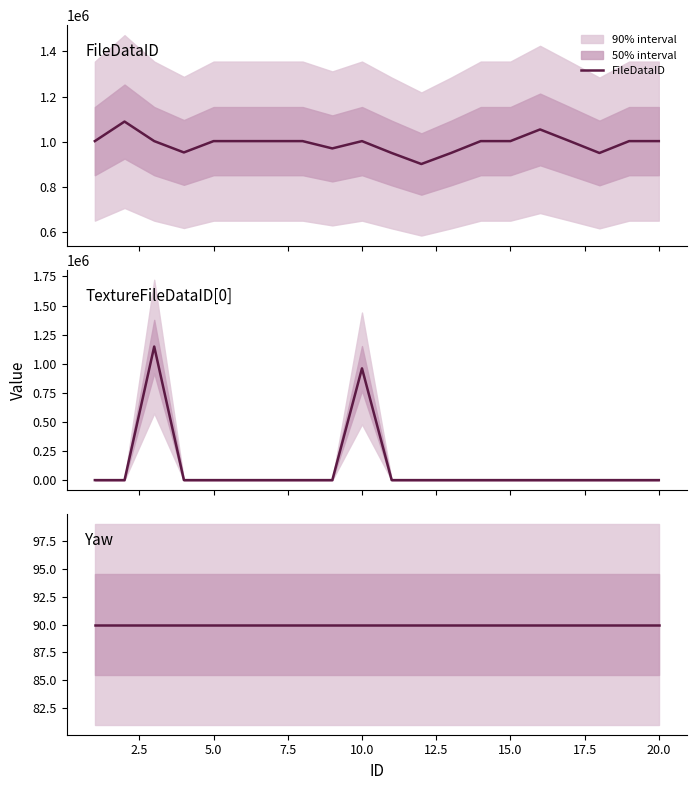

Count the number of data series in this chart.

3